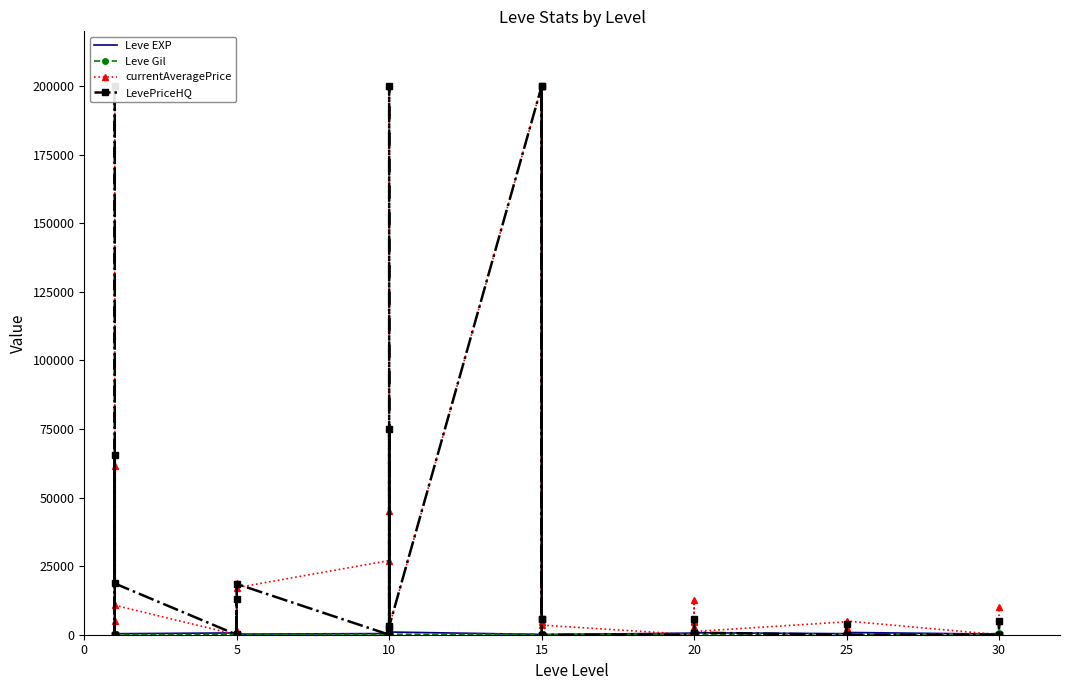

In currentAveragePrice, how many points are lower than both neighbors (excluding endpoints)?

12